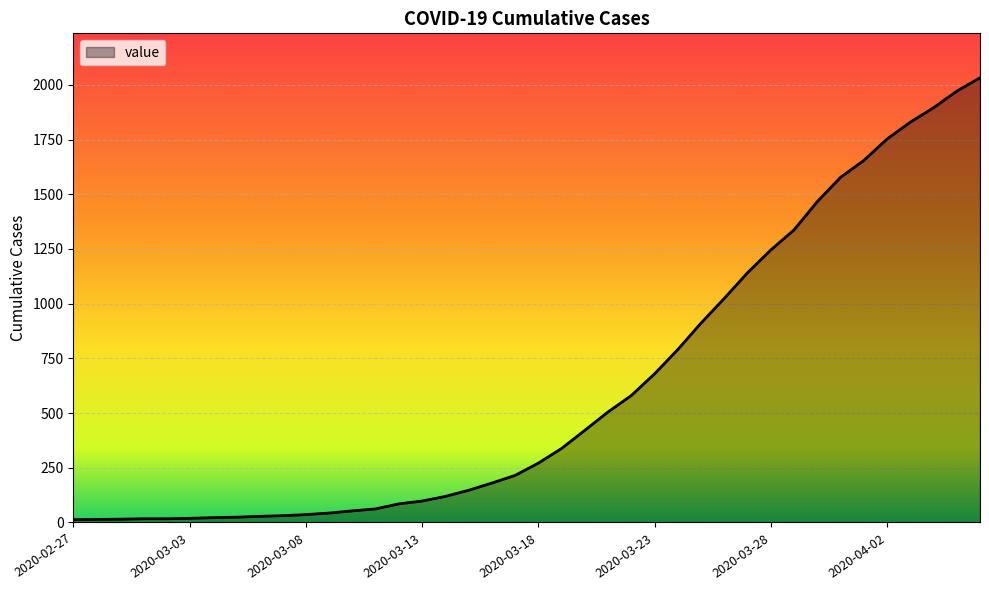

What is the maximum value shown in the chart?

2032